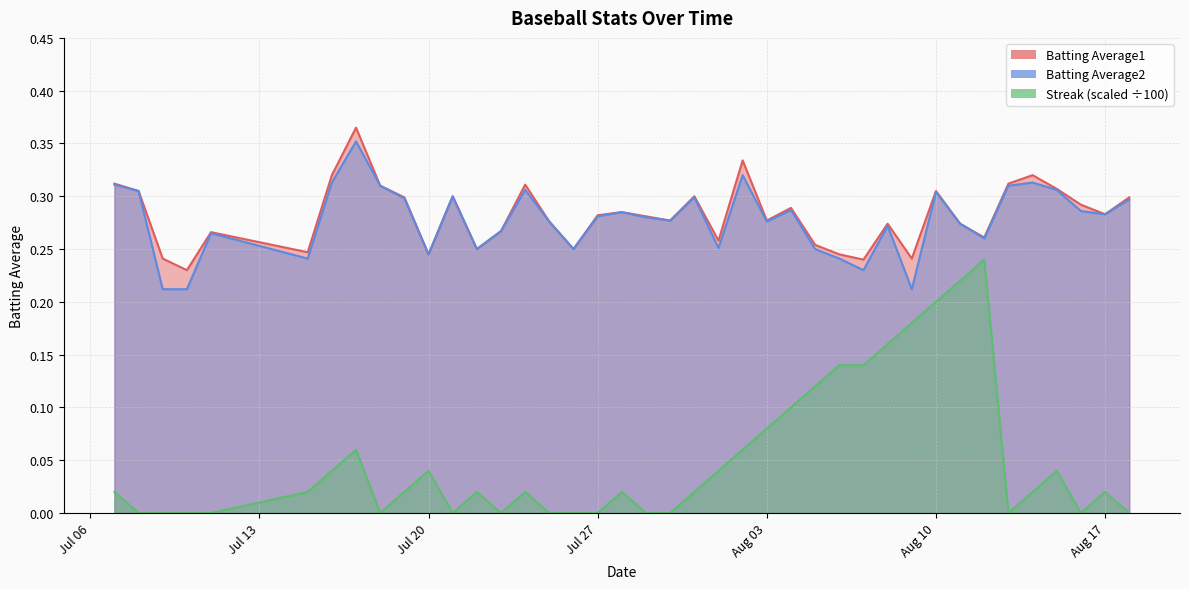

True or false: Batting Average2 and Batting Average1 cross at least once.

False